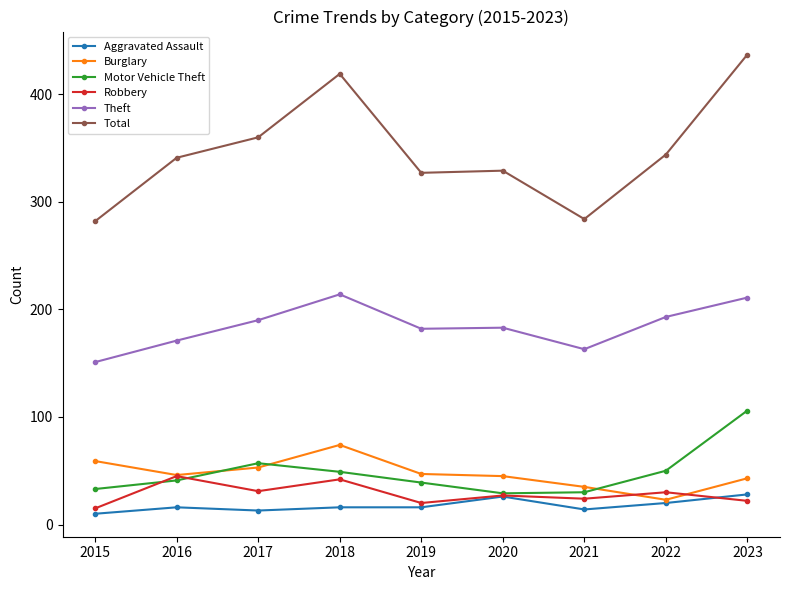

True or false: Motor Vehicle Theft has a value of 90 at 2017.

False